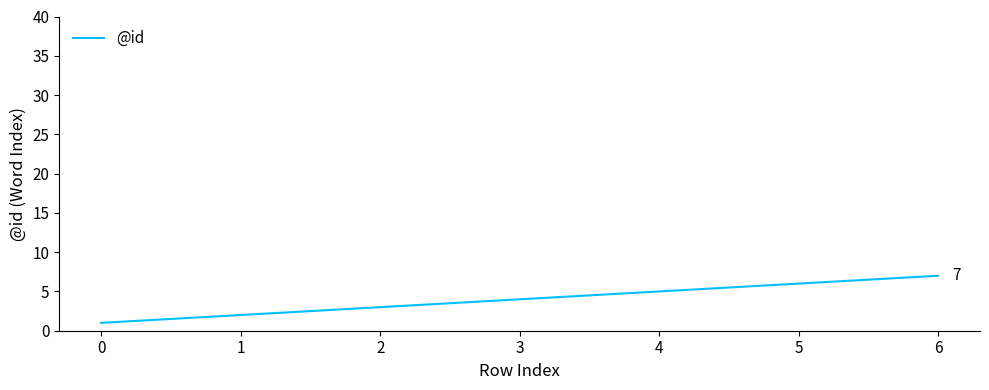

What is the maximum value shown in the chart?

7